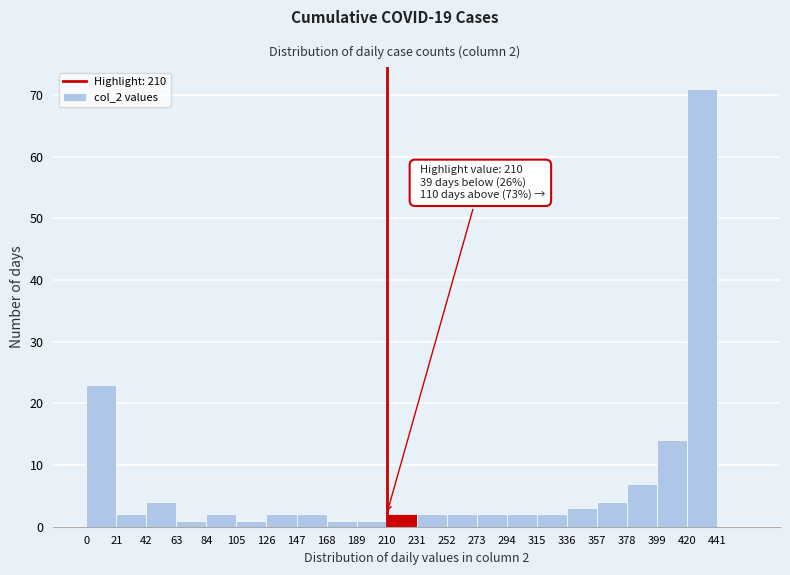

Which range on the x-axis has the tallest bar?

420 to 441